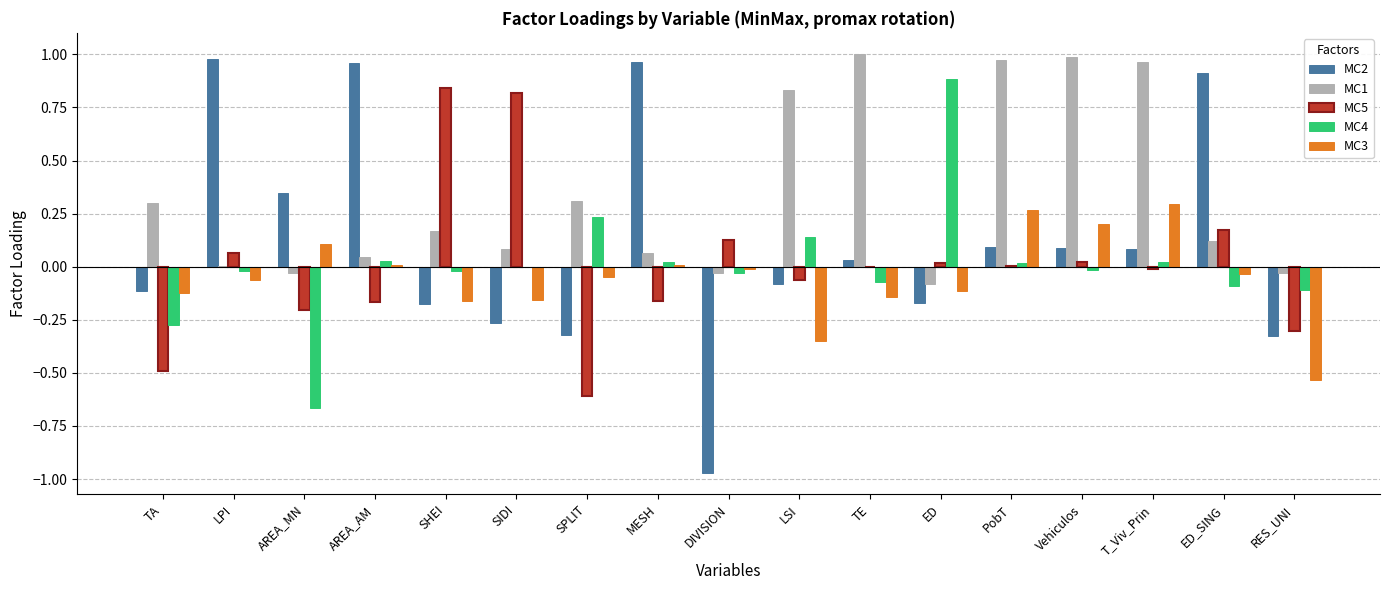

True or false: MC2 has a value of -0.1 at RES_UNI.

False